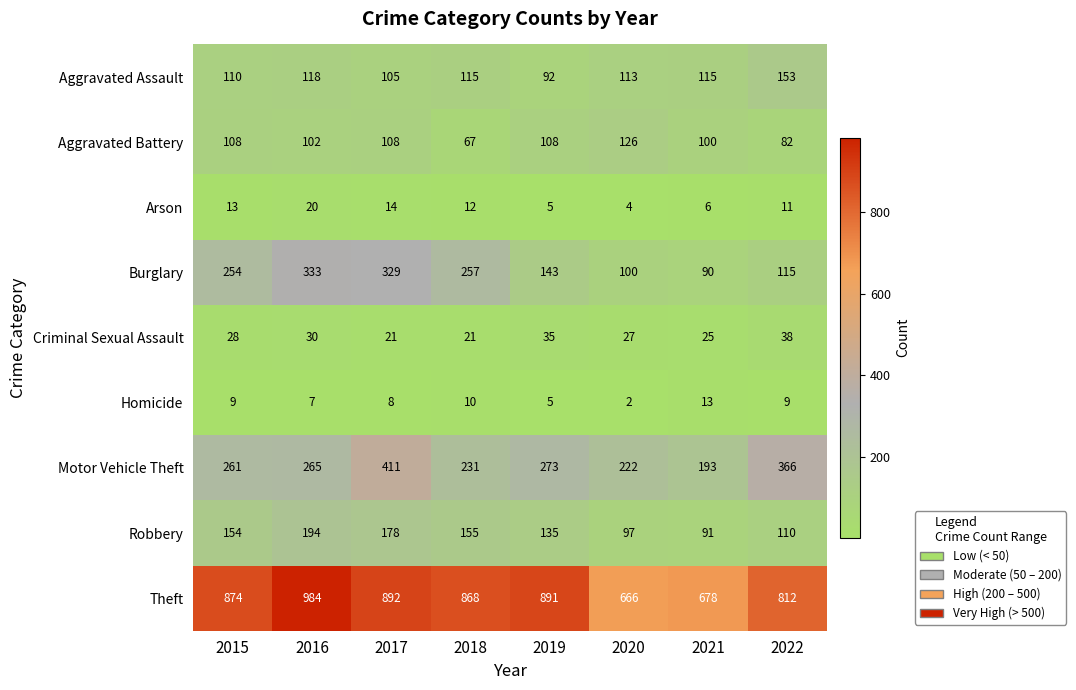

True or false: Aggravated Battery has a value of 62 at 2019.

False